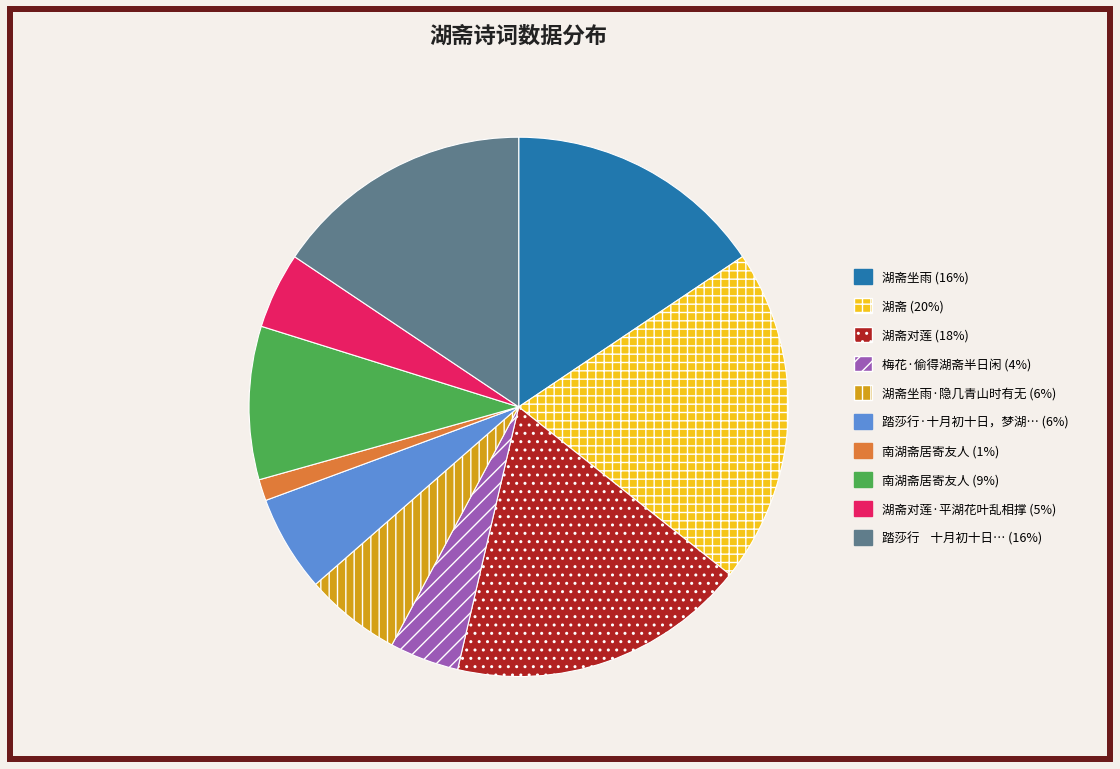

Does any single category account for the majority?

No